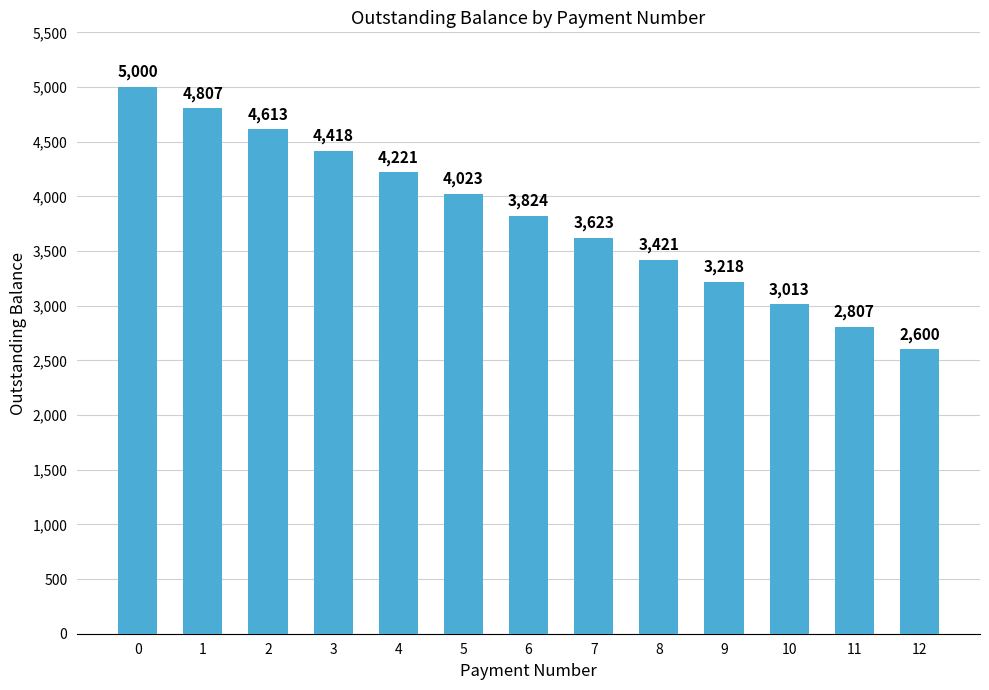

What is the value of the 8th bar from the left?

3623.1